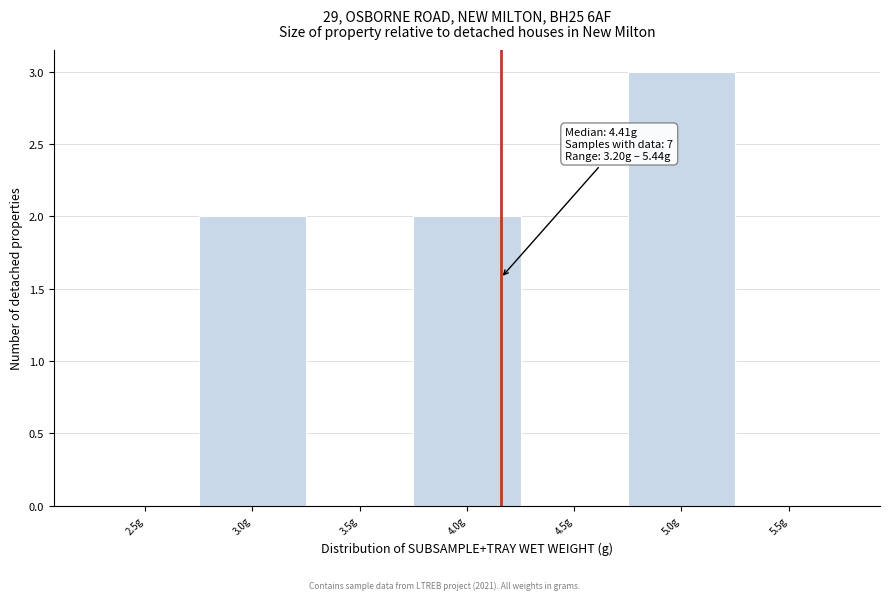

Reading right to left, list all the values displayed in this chart.

5.5g=0	5.0g=3	4.5g=0	4.0g=2	3.5g=0	3.0g=2	2.5g=0